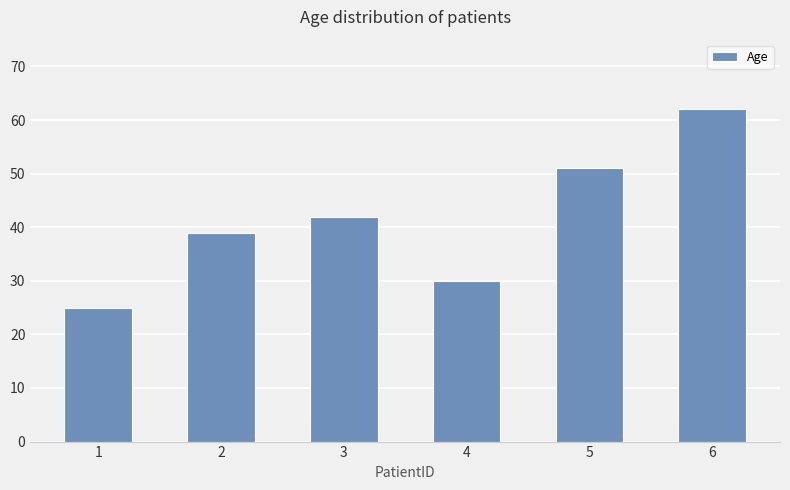

What is the change in value from 4 to 6?

+32